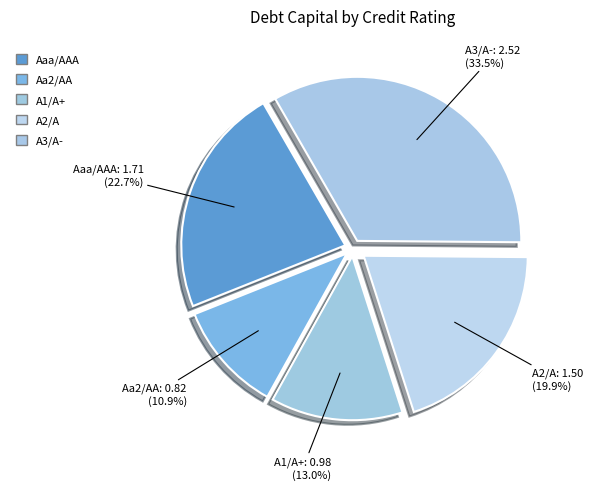

How many segments does this pie chart have?

5